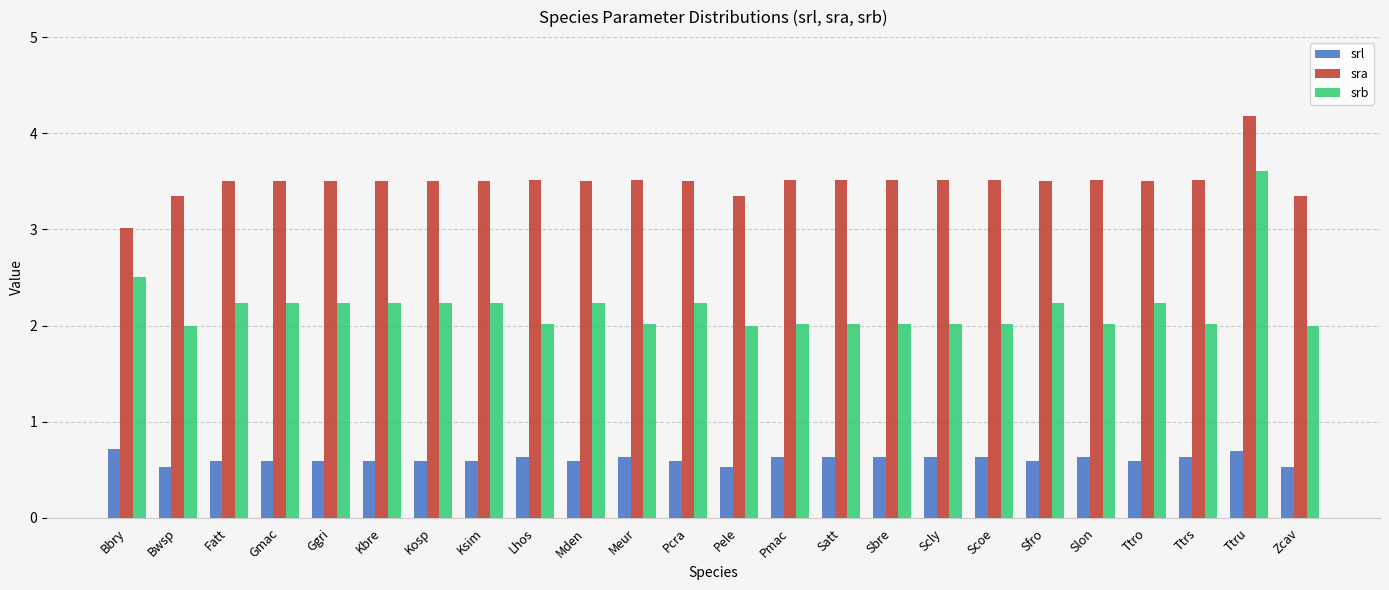

What is the lowest value of the srb series?

2.0